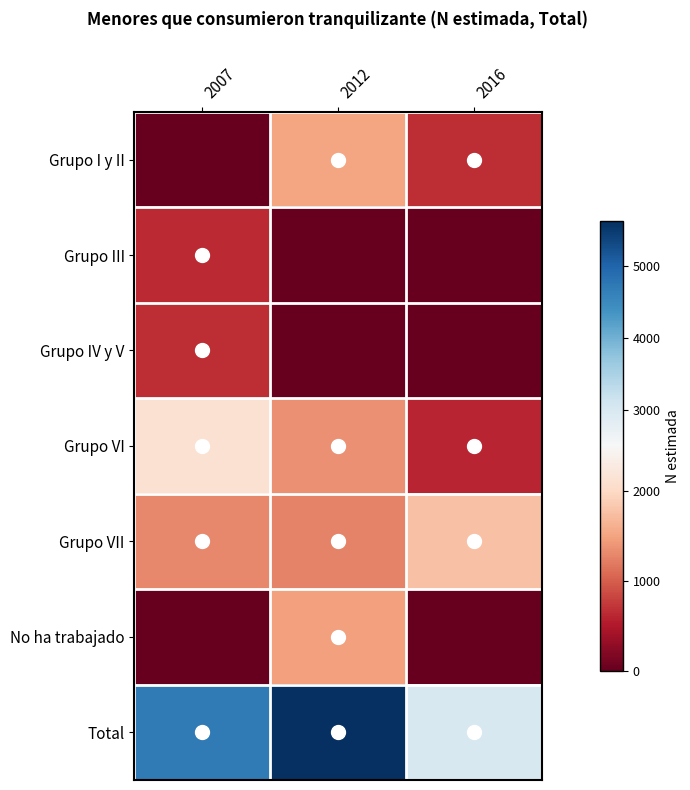

Which series changed the most between 2007 and 2012?

Grupo I y II